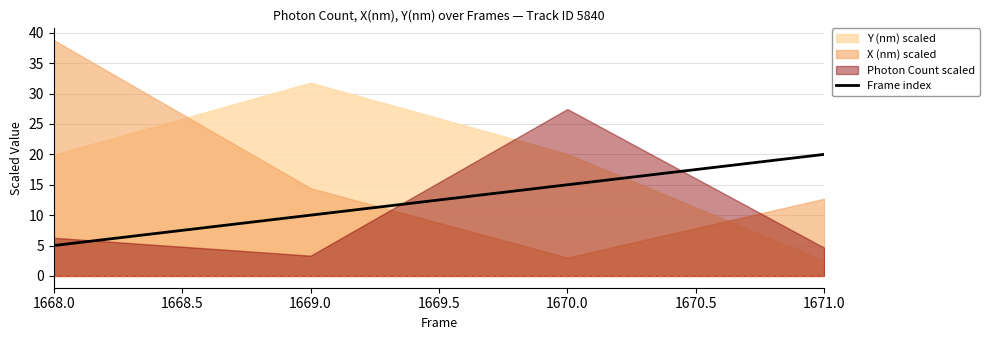

Reading right to left, what are all the values shown in this chart?

20	15	10	5